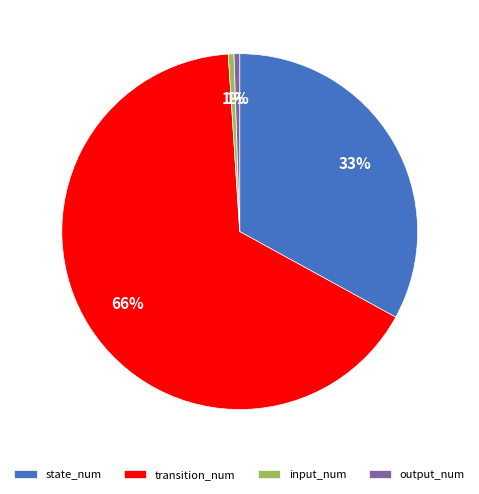

True or false: transition_num accounts for 79% of the total.

False